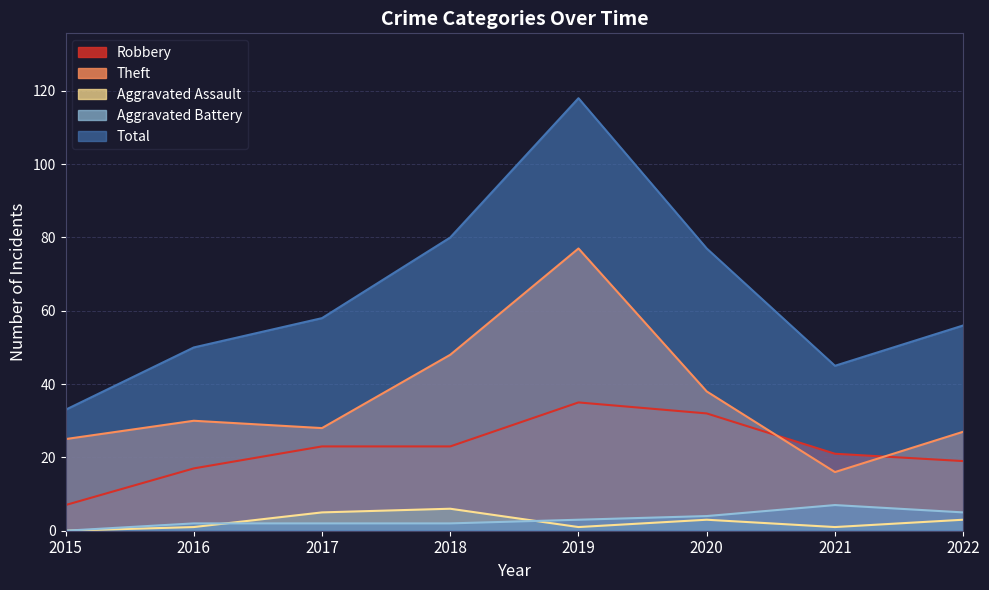

True or false: Theft has more than 2 interior local peaks.

False